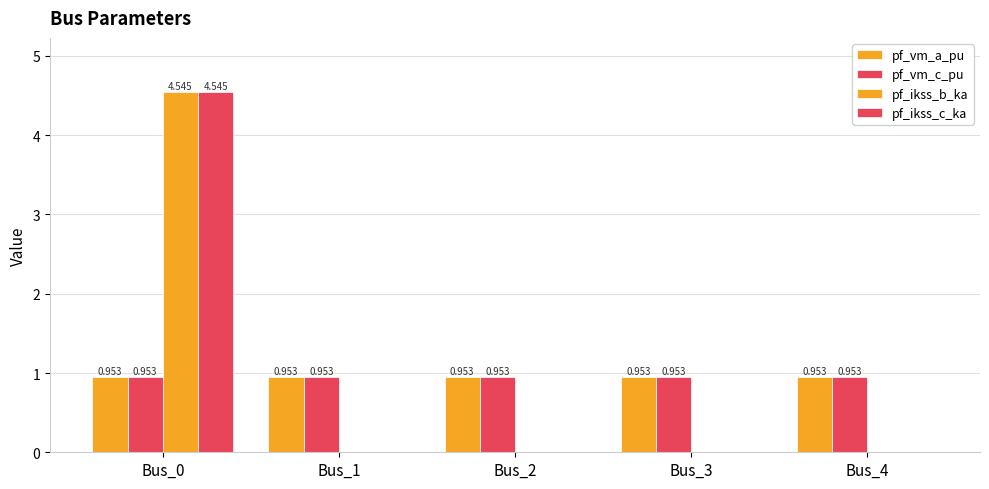

Count the number of categories in the chart.

5